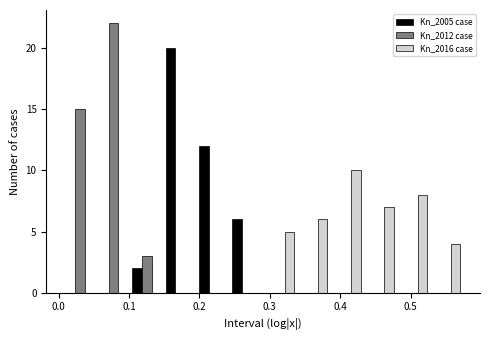

What is the height of the Kn_2005 case bar covering 0.10 to 0.15 on the x-axis? Neither the bar edges nor the heights are printed on the chart, so give them approximately, as read against the axes.

2